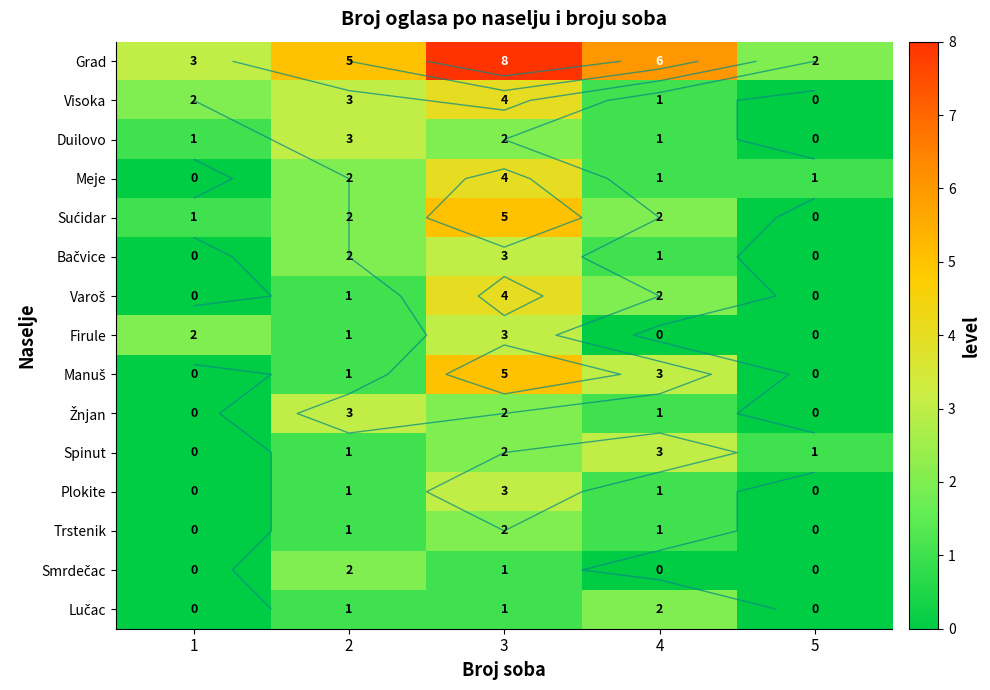

What is the sum of all Manuš values?

9